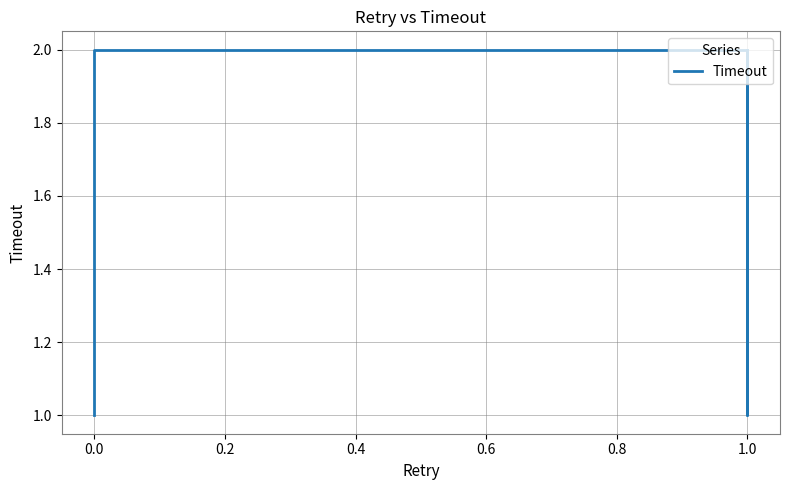

Where is the first local minimum?

1.0